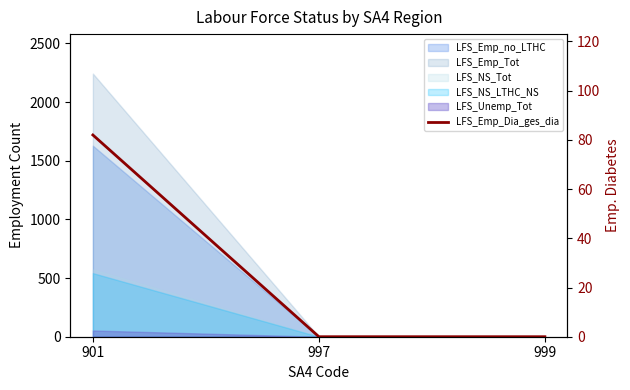

Reading left to right, transcribe all the data shown in this chart.

901=82	997=0	999=0